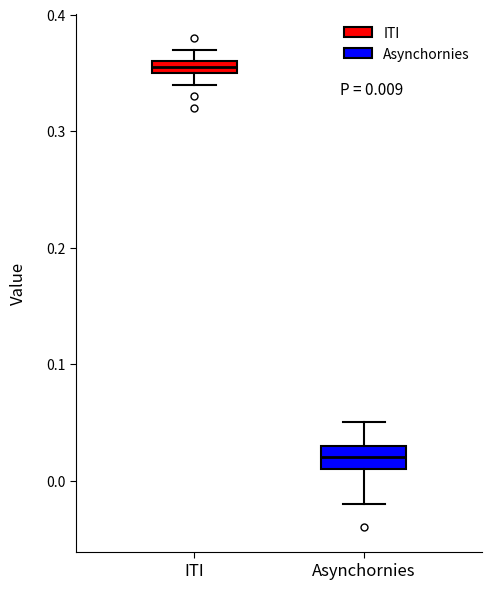

Which box has the highest median line?

ITI